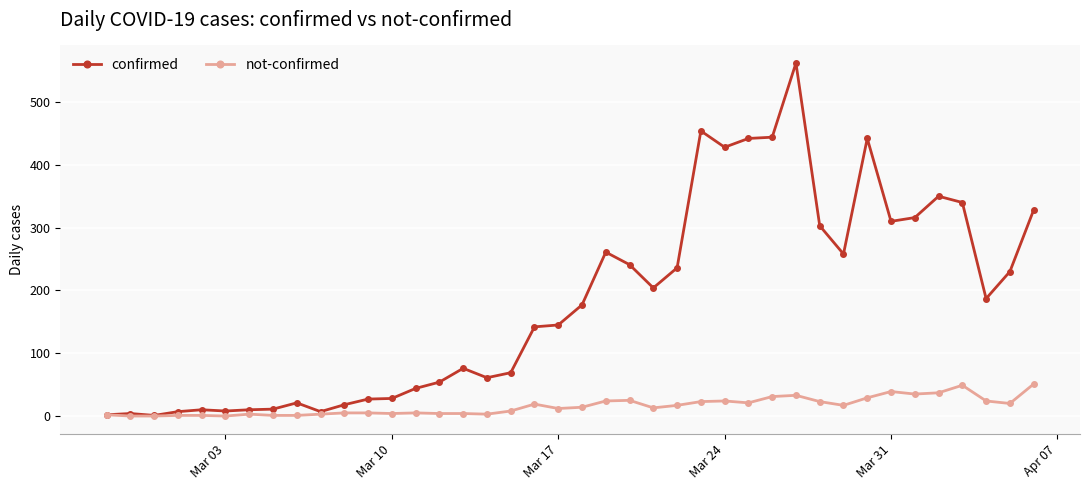

Count the number of categories in the chart.

40